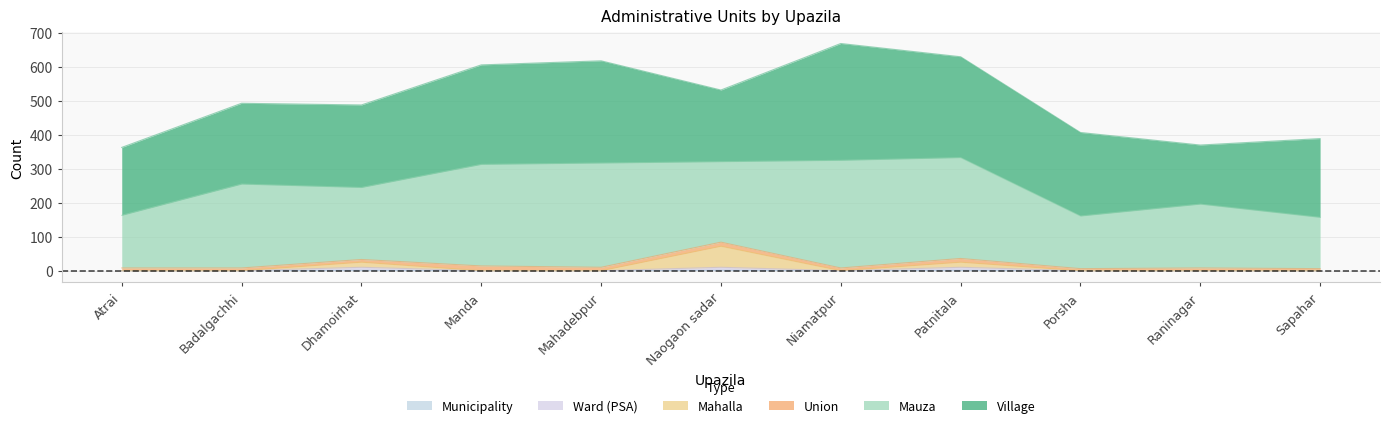

True or false: Ward (PSA) has a value of 1 at Badalgachhi.

False